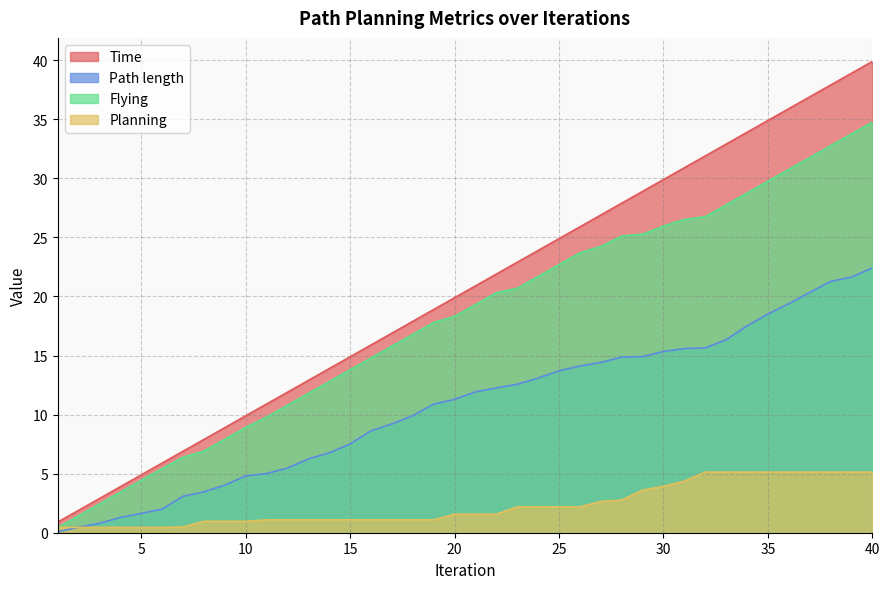

Reading right to left, what are all the values shown in this chart?

Time: 40=39.9	39=38.9	38=37.9	37=36.9	36=35.9	35=34.9	34=33.9	33=32.9	32=31.9	31=30.9	30=29.9	29=28.9	28=27.9	27=26.9	26=25.9	25=24.9	24=23.9	23=22.9	22=21.9	21=20.9	20=19.9	19=18.9	18=17.9	17=16.9	16=15.9	15=14.9	14=13.9	13=12.9	12=11.9	11=10.9	10=9.9	9=8.9	8=7.9	7=6.9	6=5.9	5=4.9	4=3.9	3=2.9	2=1.9	1=0.9
Path length: 40=22.4	39=21.6	38=21.3	37=20.3	36=19.4	35=18.5	34=17.5	33=16.3	32=15.6	31=15.6	30=15.3	29=14.9	28=14.9	27=14.4	26=14.1	25=13.7	24=13.1	23=12.6	22=12.3	21=11.9	20=11.3	19=10.9	18=9.9	17=9.2	16=8.6	15=7.5	14=6.8	13=6.3	12=5.5	11=5.0	10=4.8	9=4.0	8=3.5	7=3.1	6=2.0	5=1.6	4=1.3	3=0.8	2=0.5	1=0.1
Flying: 40=34.8	39=33.8	38=32.8	37=31.8	36=30.8	35=29.8	34=28.8	33=27.8	32=26.8	31=26.5	30=26.0	29=25.3	28=25.1	27=24.2	26=23.7	25=22.7	24=21.7	23=20.7	22=20.3	21=19.3	20=18.3	19=17.8	18=16.8	17=15.8	16=14.8	15=13.8	14=12.8	13=11.8	12=10.8	11=9.8	10=8.9	9=7.9	8=6.9	7=6.4	6=5.4	5=4.4	4=3.4	3=2.4	2=1.4	1=0.4
Planning: 40=5.1	39=5.1	38=5.1	37=5.1	36=5.1	35=5.1	34=5.1	33=5.1	32=5.1	31=4.4	30=3.9	29=3.6	28=2.8	27=2.6	26=2.2	25=2.2	24=2.2	23=2.2	22=1.6	21=1.6	20=1.6	19=1.1	18=1.1	17=1.1	16=1.1	15=1.1	14=1.1	13=1.1	12=1.1	11=1.1	10=1.0	9=1.0	8=1.0	7=0.5	6=0.5	5=0.5	4=0.5	3=0.5	2=0.5	1=0.5